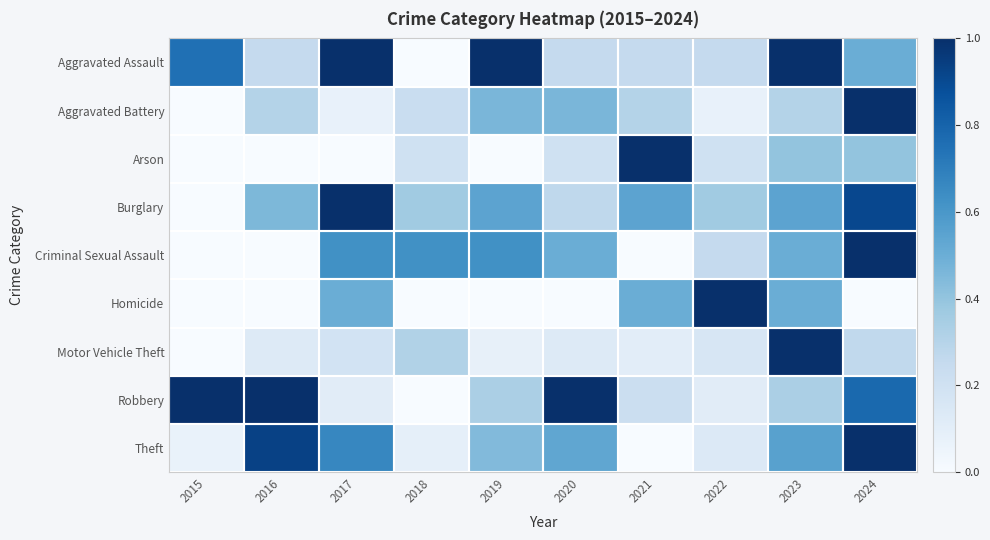

Which label corresponds to the smallest value in the chart?

2018